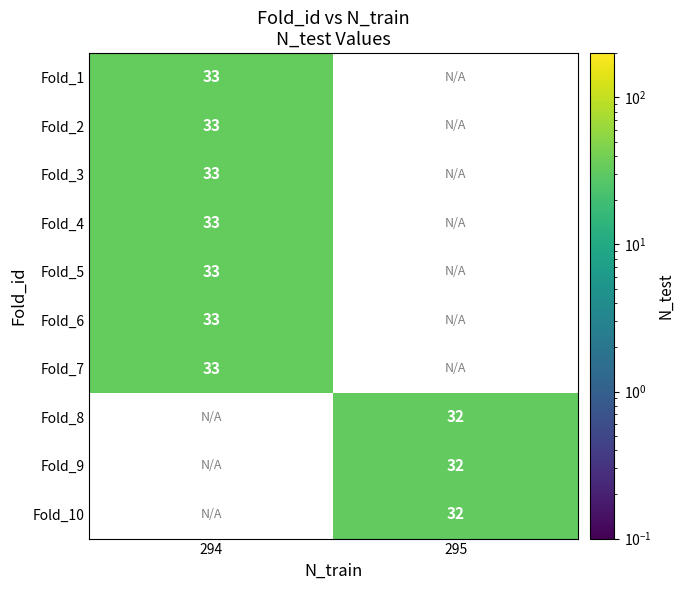

True or false: Fold_1 has a value of 33 at 294.

True